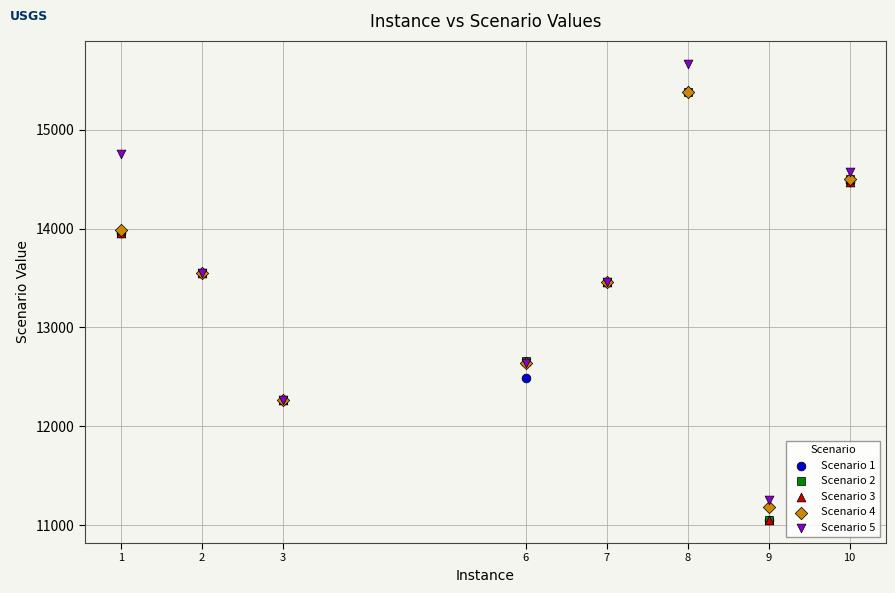

Which series has the widest spread of Y values?

Scenario 5